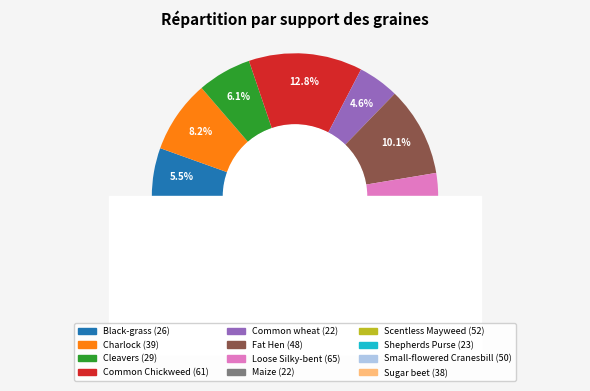

To the nearest percent, what is the difference between the largest and smallest slice percentages?

9%